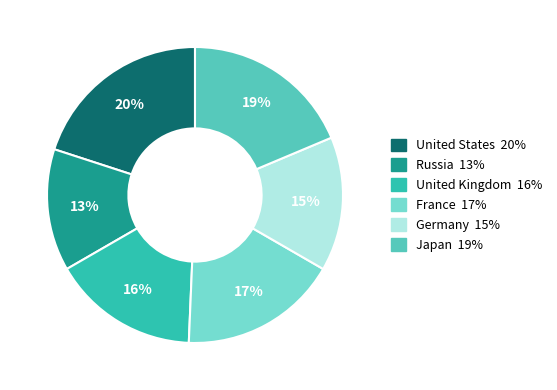

To the nearest percent, what portion does Germany represent?

15%